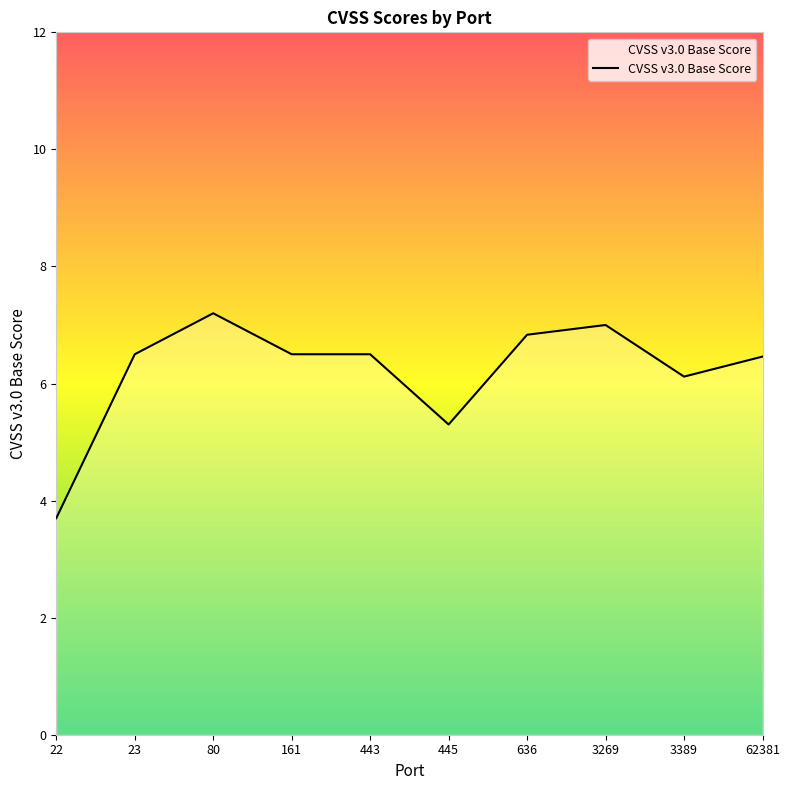

Between 22 and 62381, which is larger?

62381